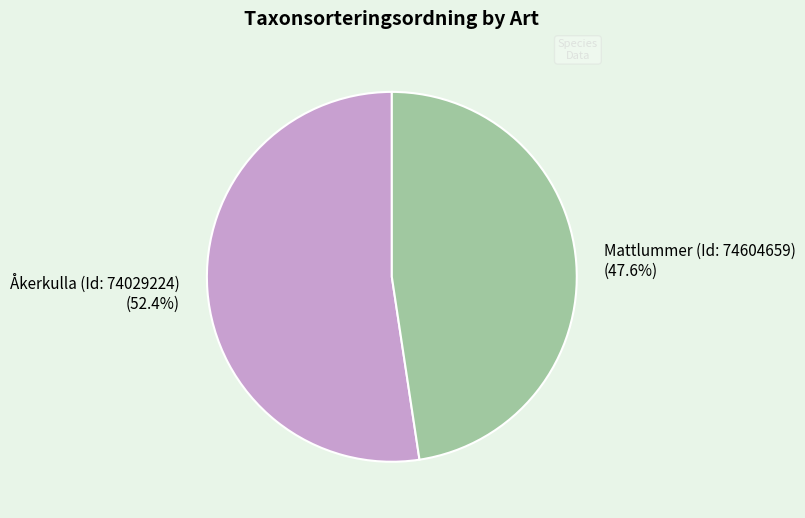

Does Mattlummer (Id: 74604659) account for over 50% of the chart?

No